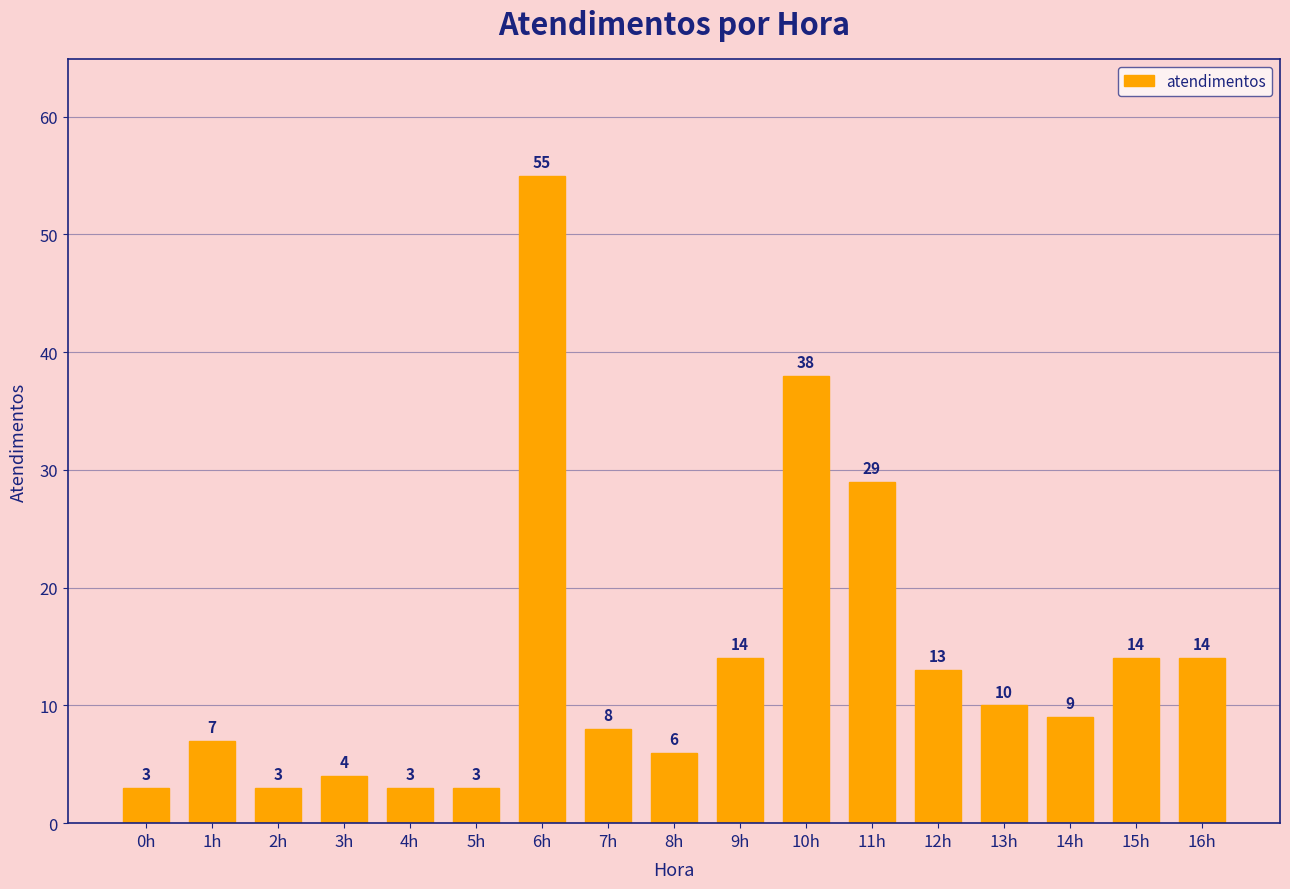

Reading right to left, what are all the values shown in this chart?

16h=14	15h=14	14h=9	13h=10	12h=13	11h=29	10h=38	9h=14	8h=6	7h=8	6h=55	5h=3	4h=3	3h=4	2h=3	1h=7	0h=3